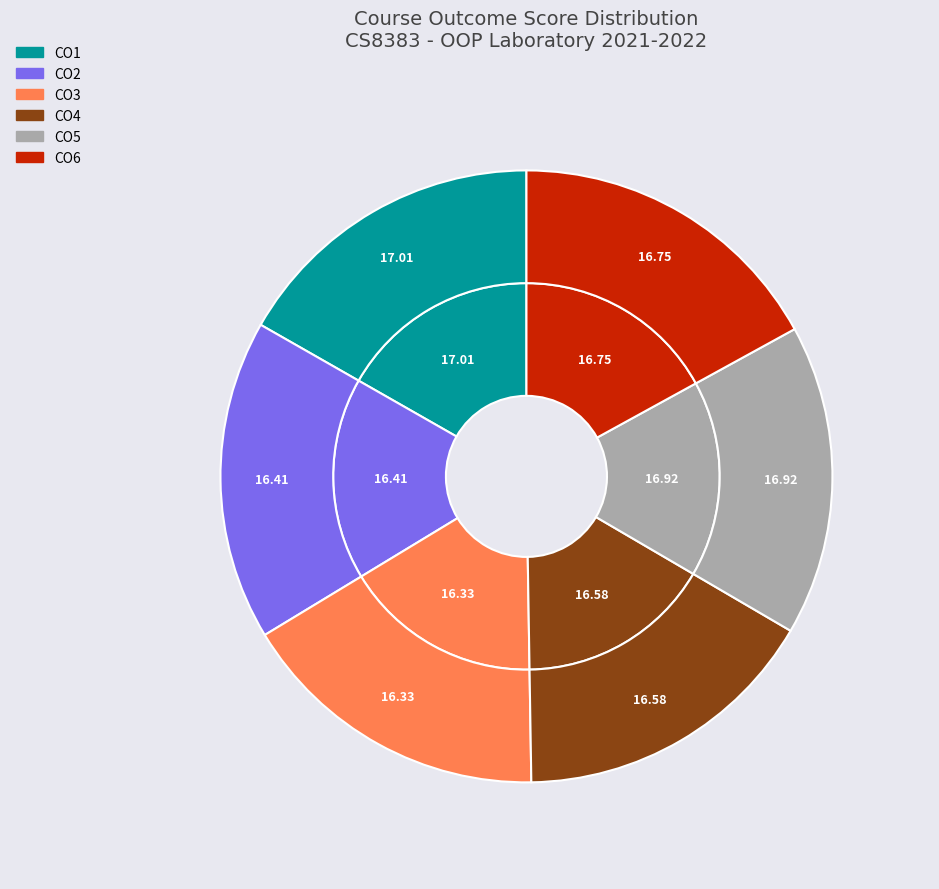

Is there any slice that represents more than half of the pie?

No